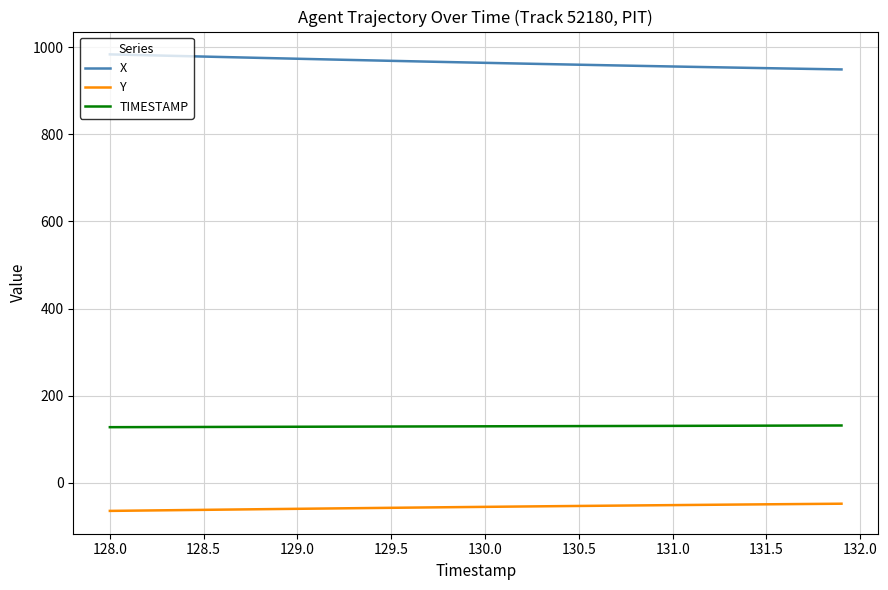

Which series has the largest total across all categories?

X